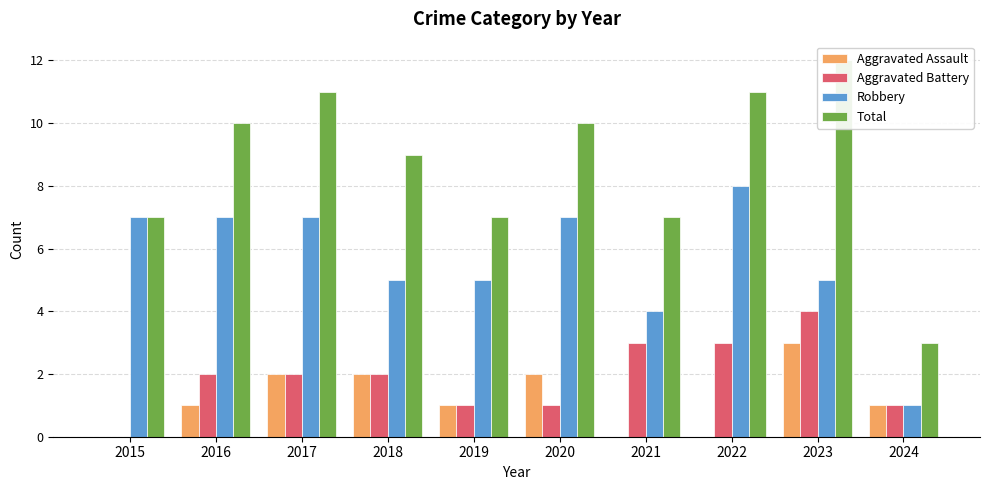

Rank the categories by Aggravated Assault value from lowest to highest.

2015, 2021, 2022, 2016, 2019, 2024, 2017, 2018, 2020, 2023